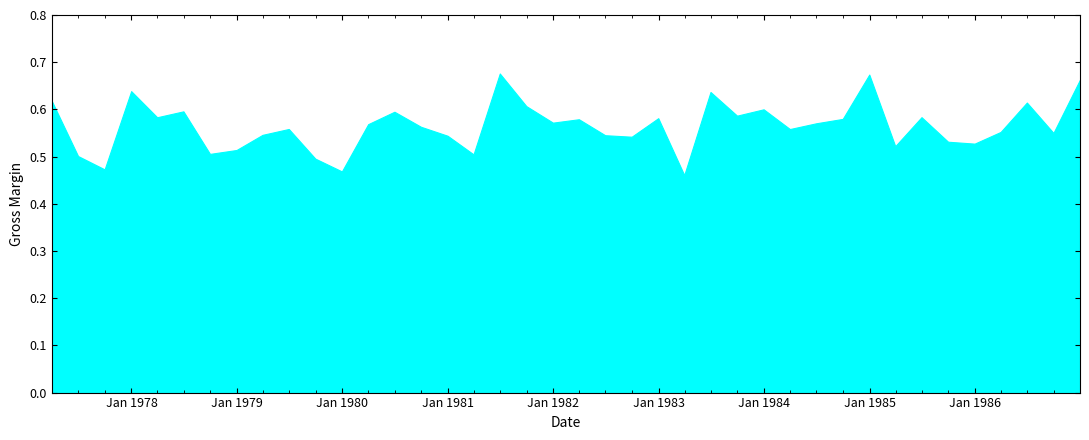

At which category does the chart reach its minimum across all series?

1983-03-31